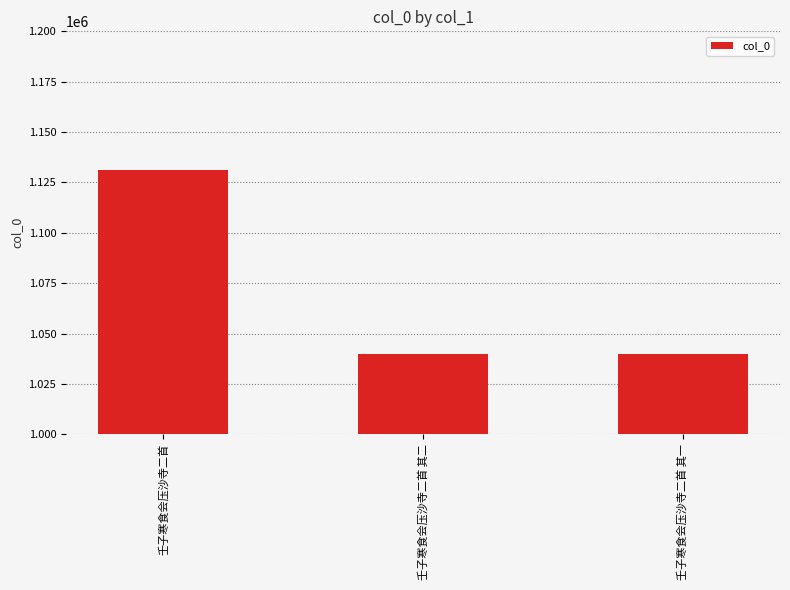

Read the value at 壬子寒食会压沙寺二首, to the nearest 100.

1131100